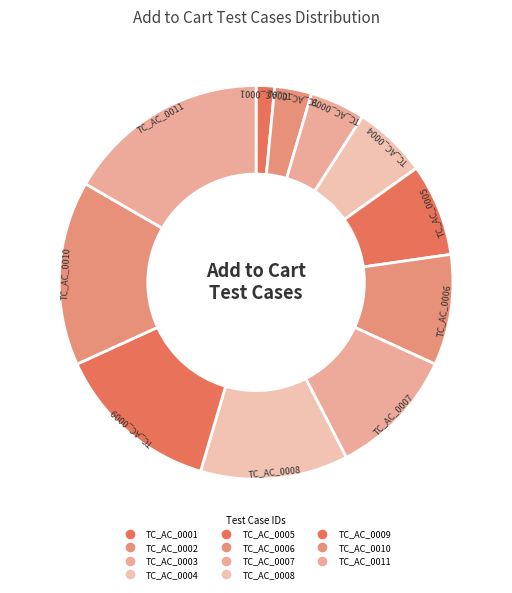

To the nearest percent, what portion does TC_AC_0009 represent?

14%